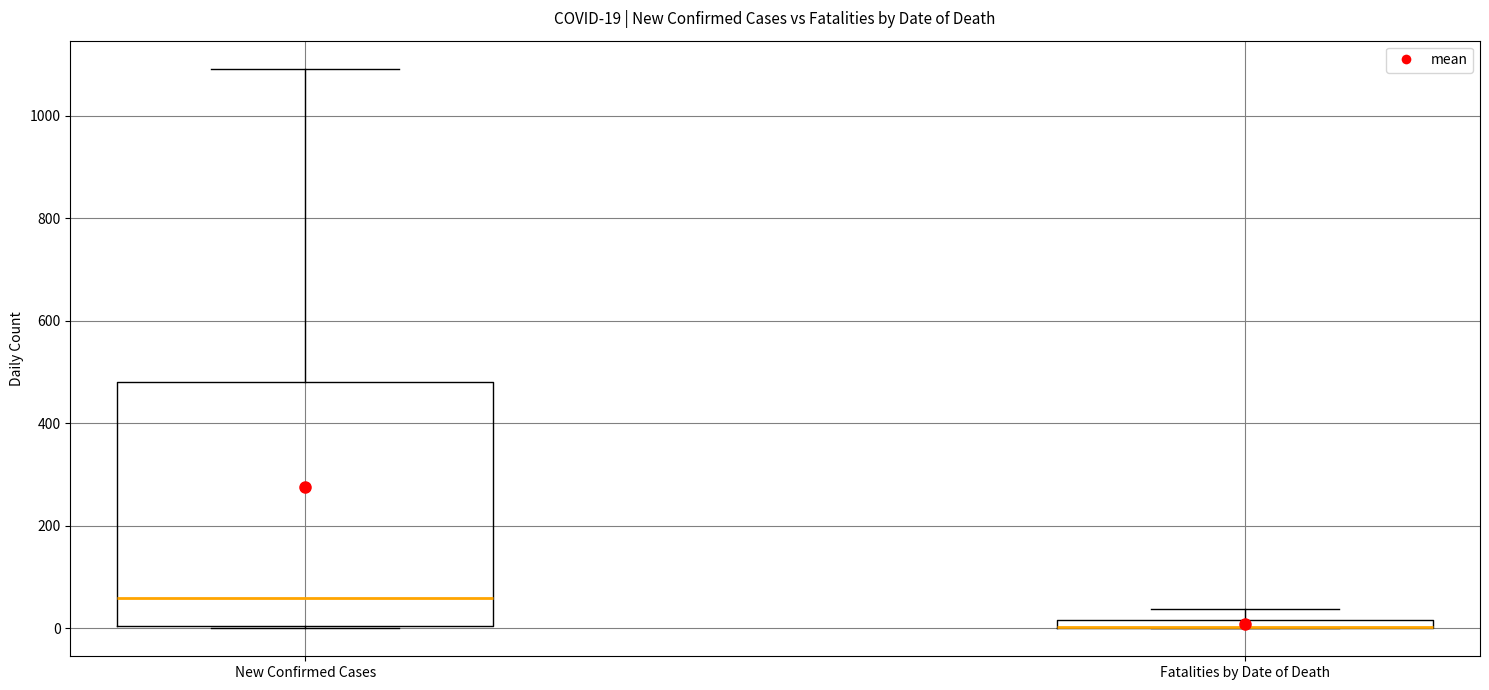

Which box is the tallest, from its lower edge to its upper edge?

New Confirmed Cases